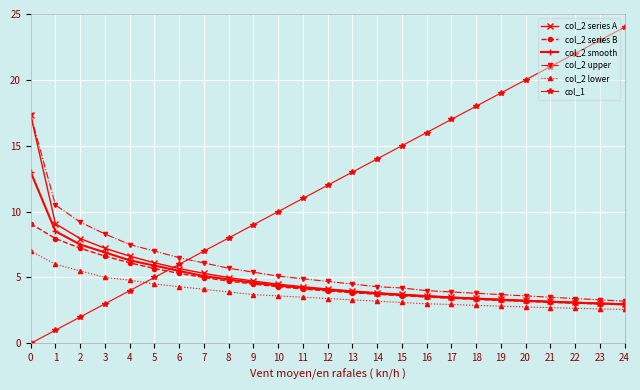

What is the greatest value displayed?

24.0